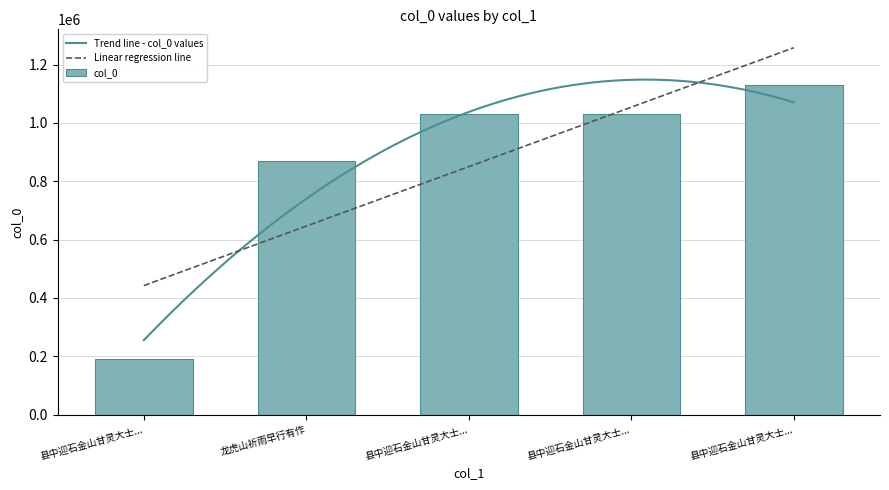

How many bars are there in total?

5